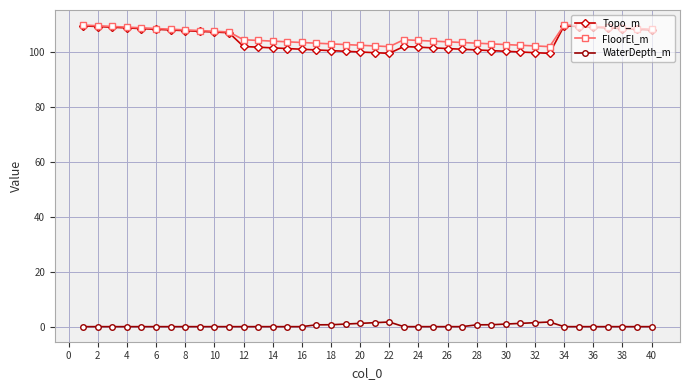

At how many categories does at least one series exceed 57?

40